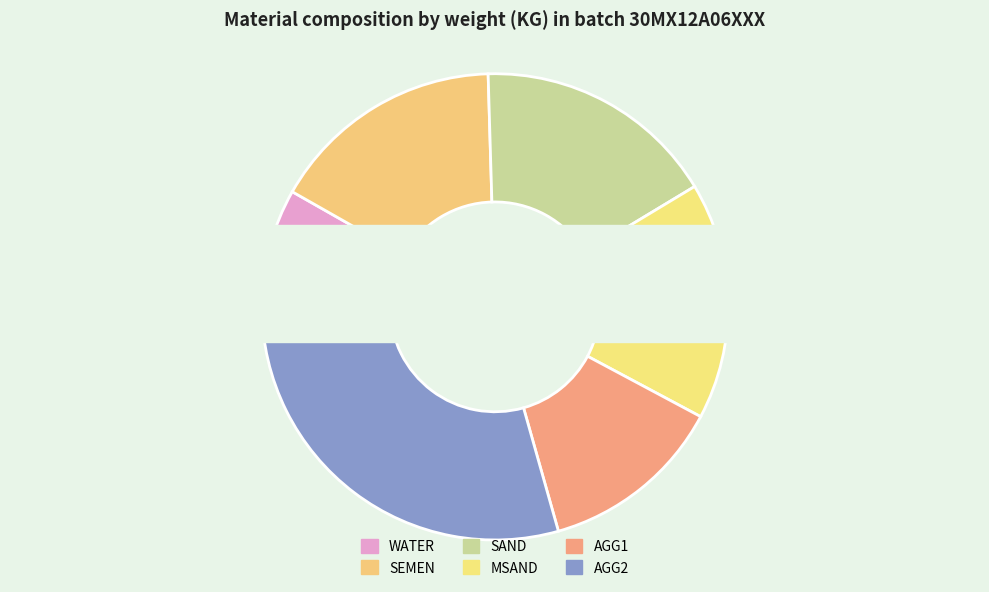

To the nearest percent, what percentage of the pie is MSAND?

16%